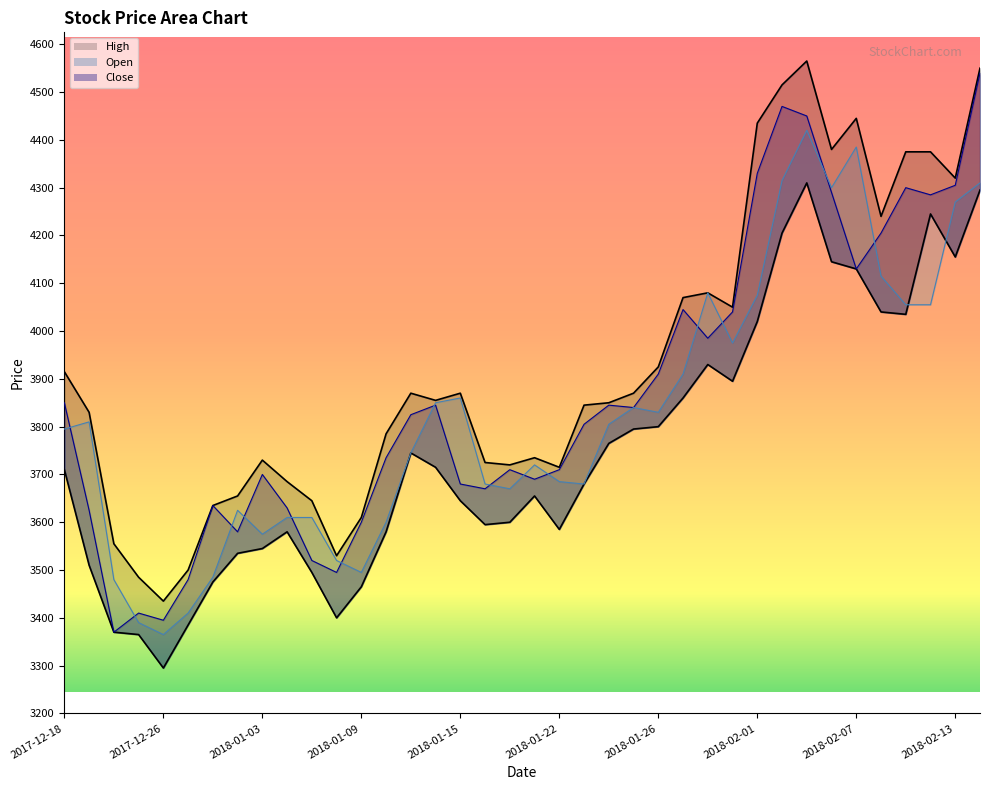

Is it true that Low equals 2395 at 2017-12-19?

False